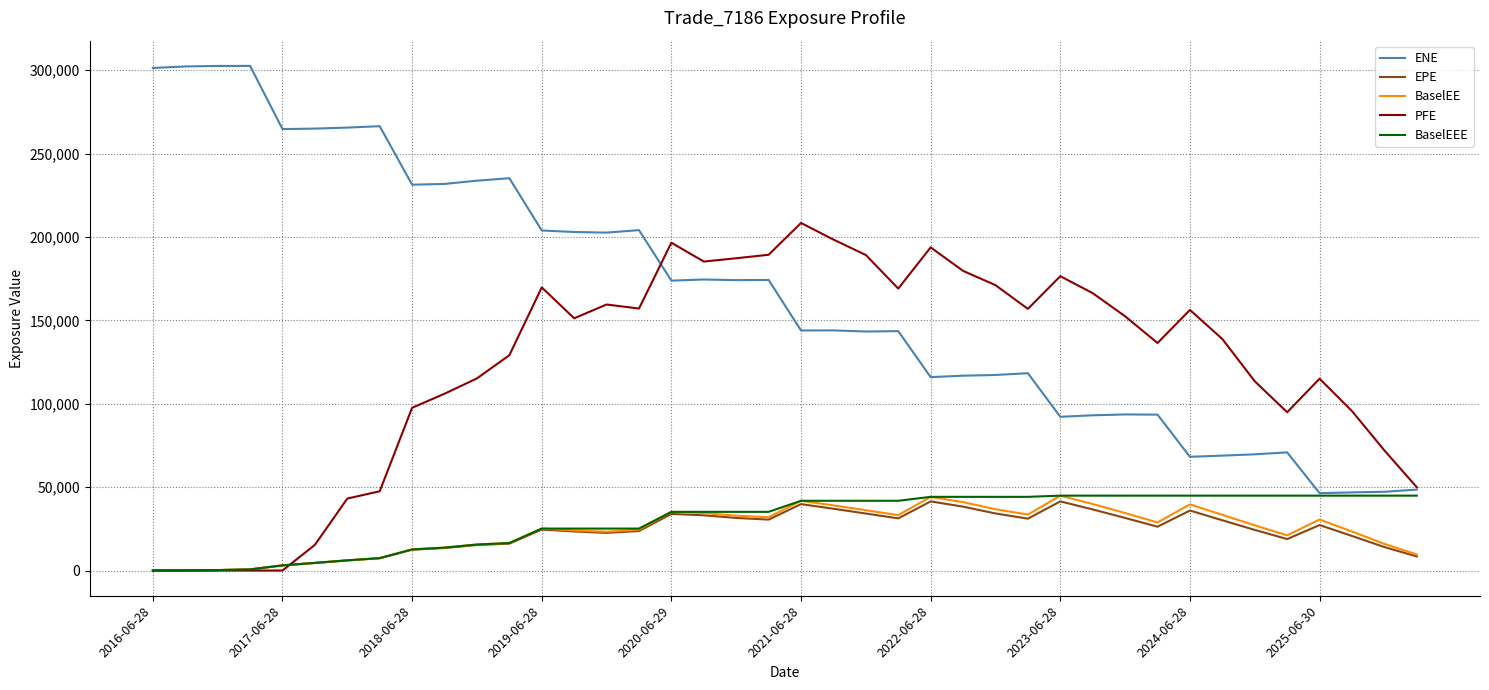

How many lines are shown in the chart?

5